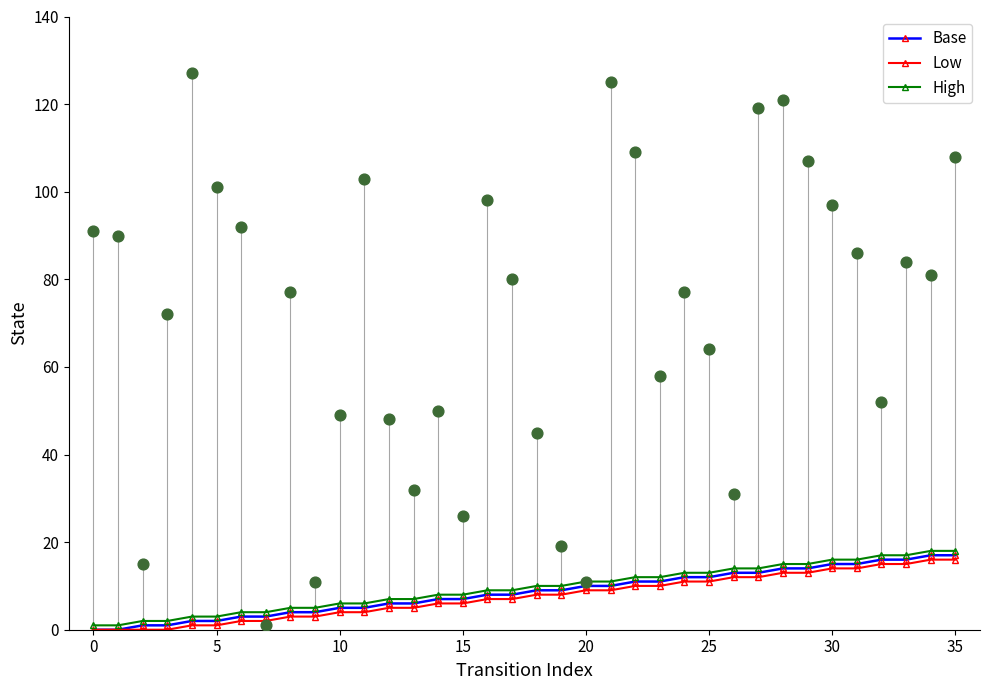

Which series contains the highest Y value?

High